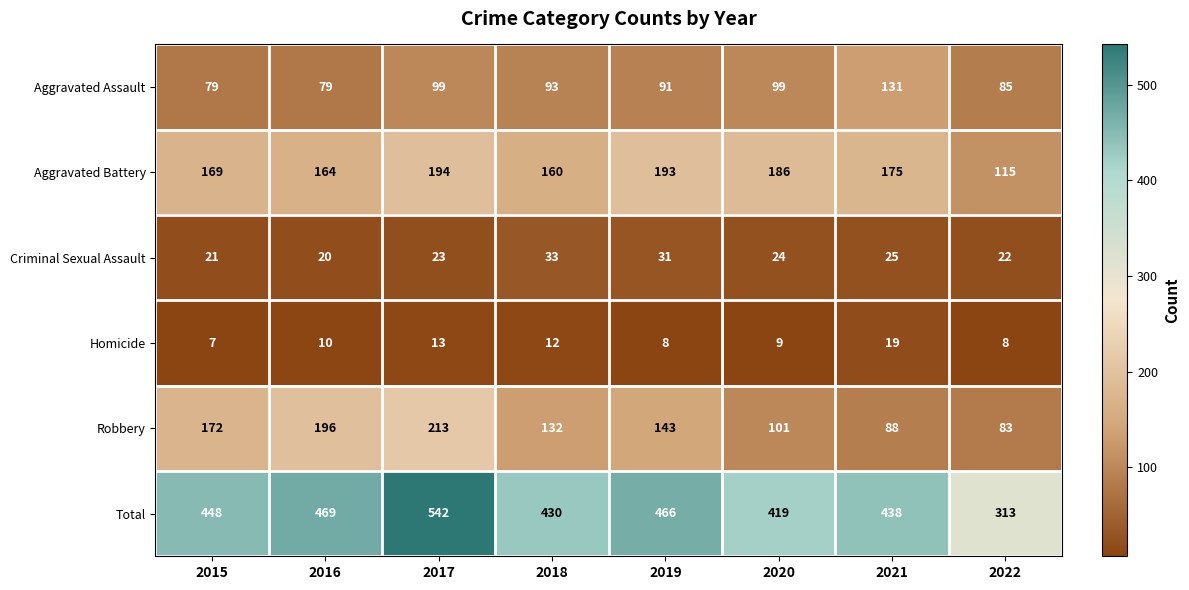

The Aggravated Battery series shows 82 at 2017. True or false?

False